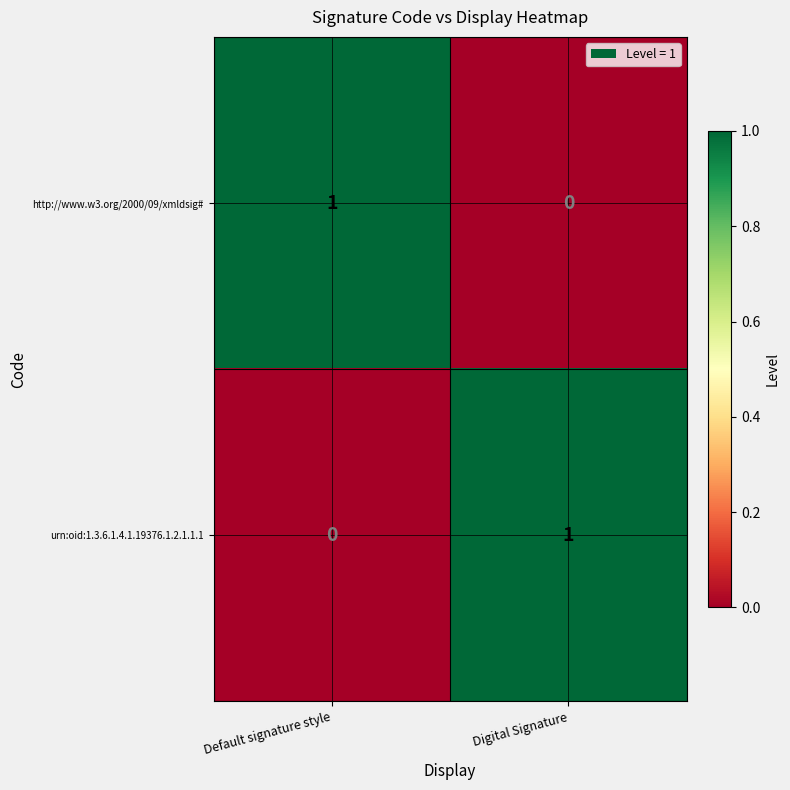

Where is urn:oid:1.3.6.1.4.1.19376.1.2.1.1.1 nearest to the value 0?

Default signature style